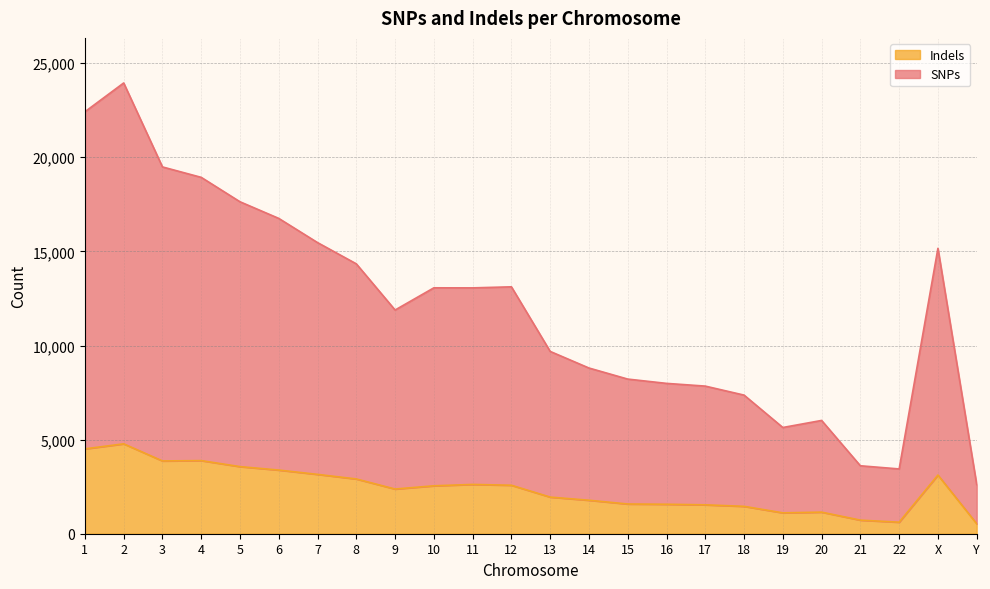

What is the difference between the maximum and minimum values in the Indels series?

4246